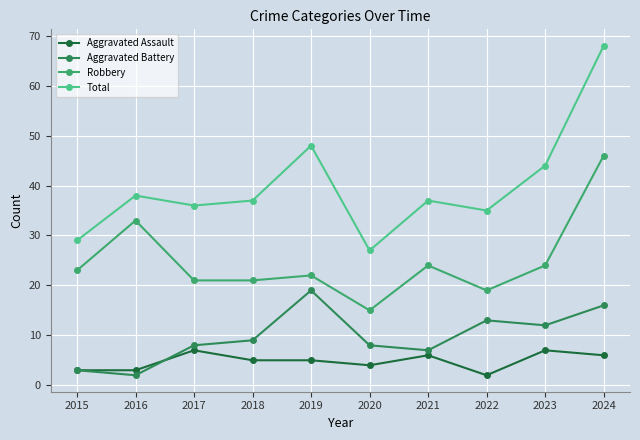

Where does the Aggravated Assault series first go above 5?

2017